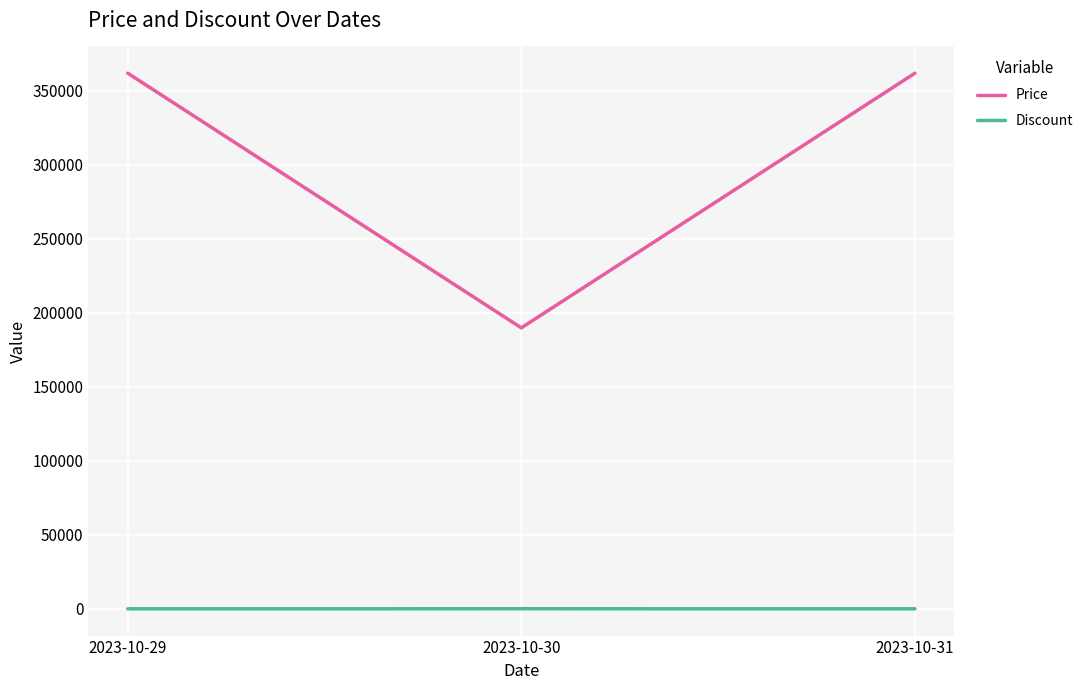

At how many categories does at least one series exceed 278262?

2